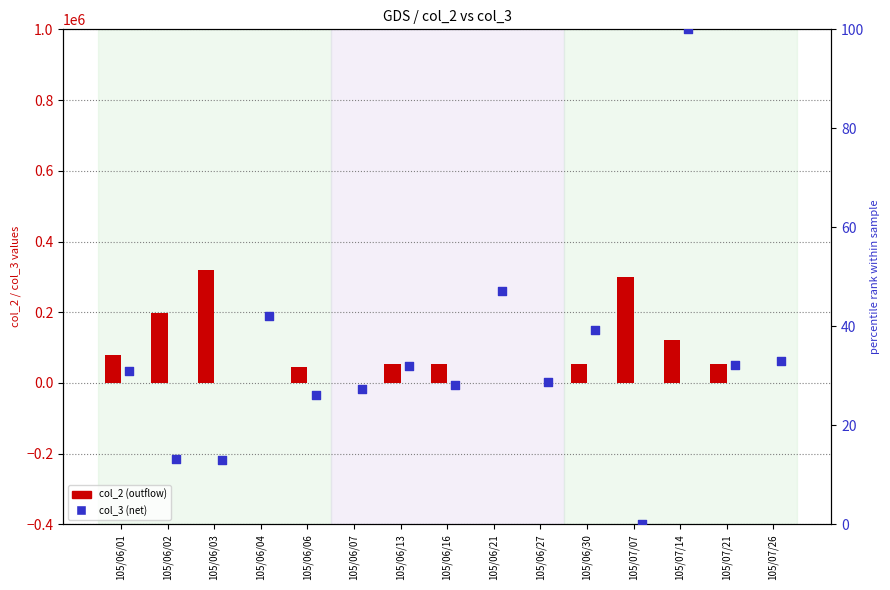

What is the total value across all series at 105/06/02?

198013.1